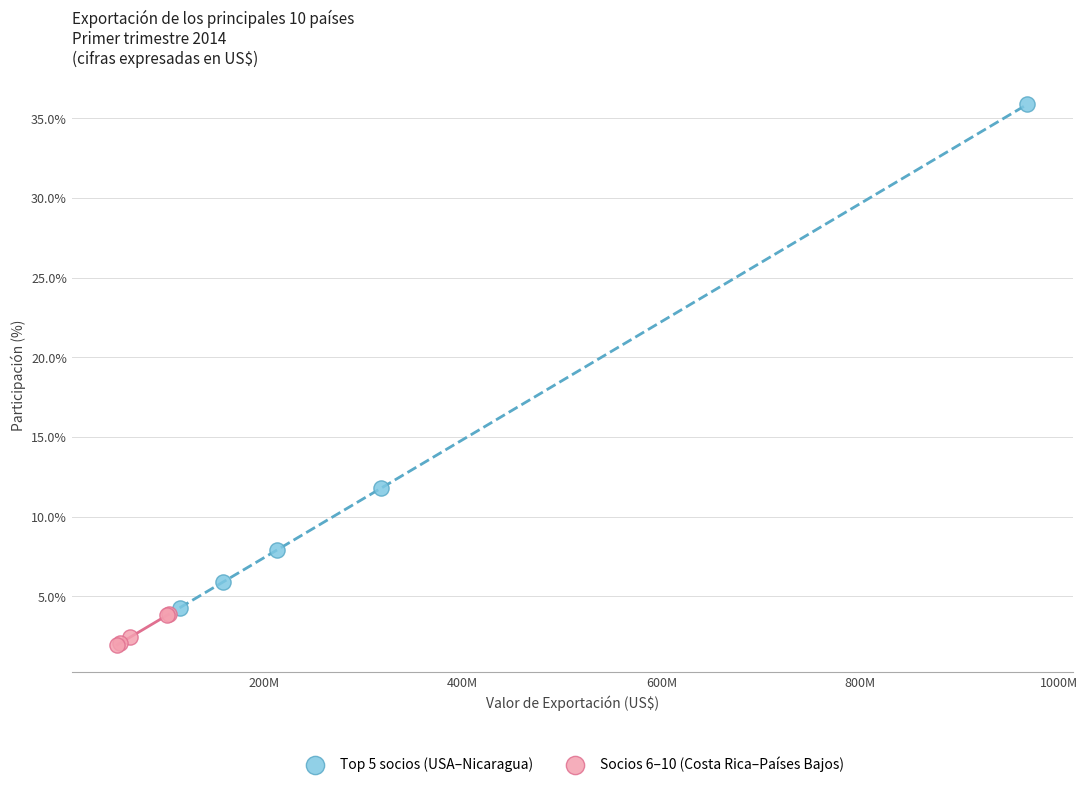

Which series reaches the minimum Y coordinate?

Socios 6–10 (Costa Rica–Países Bajos)